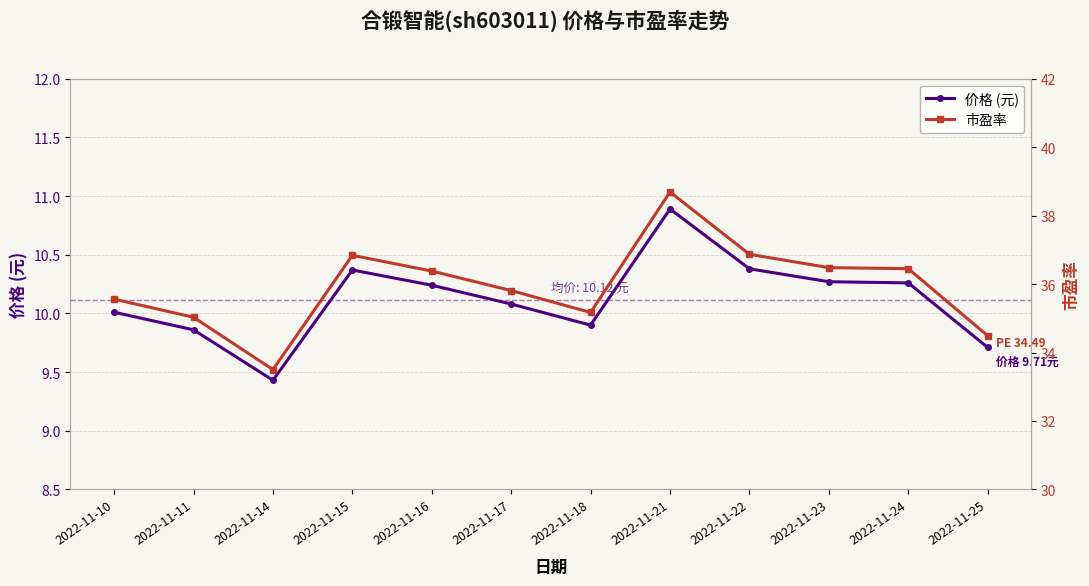

How many interior local peaks does the 市盈率 series have?

2